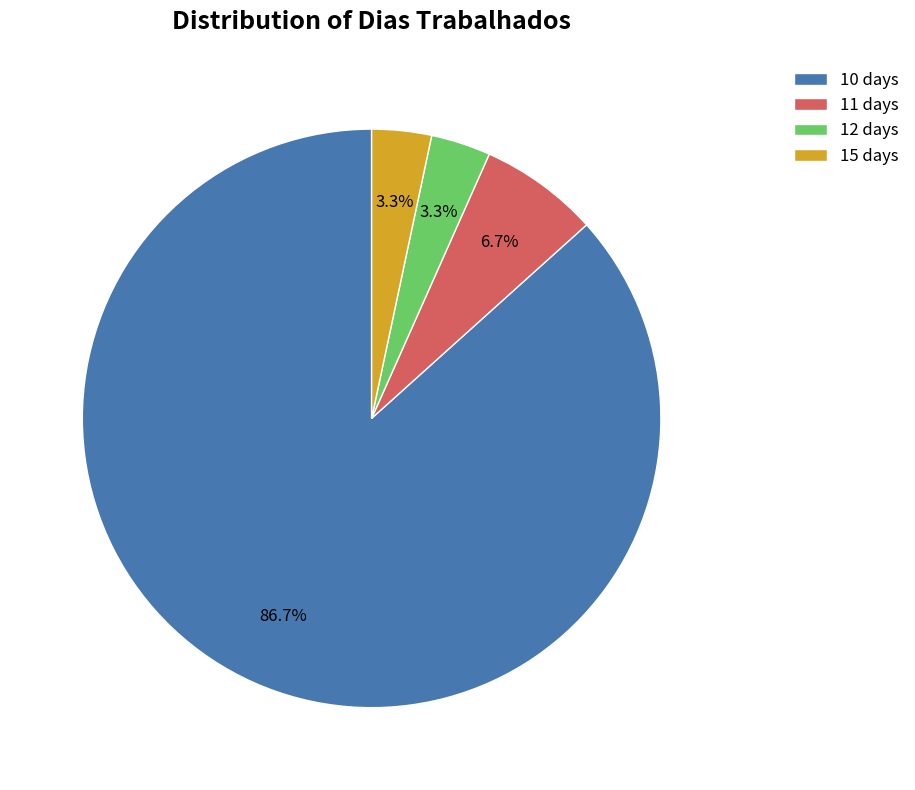

Which has a higher value, 11 days or 10 days?

10 days